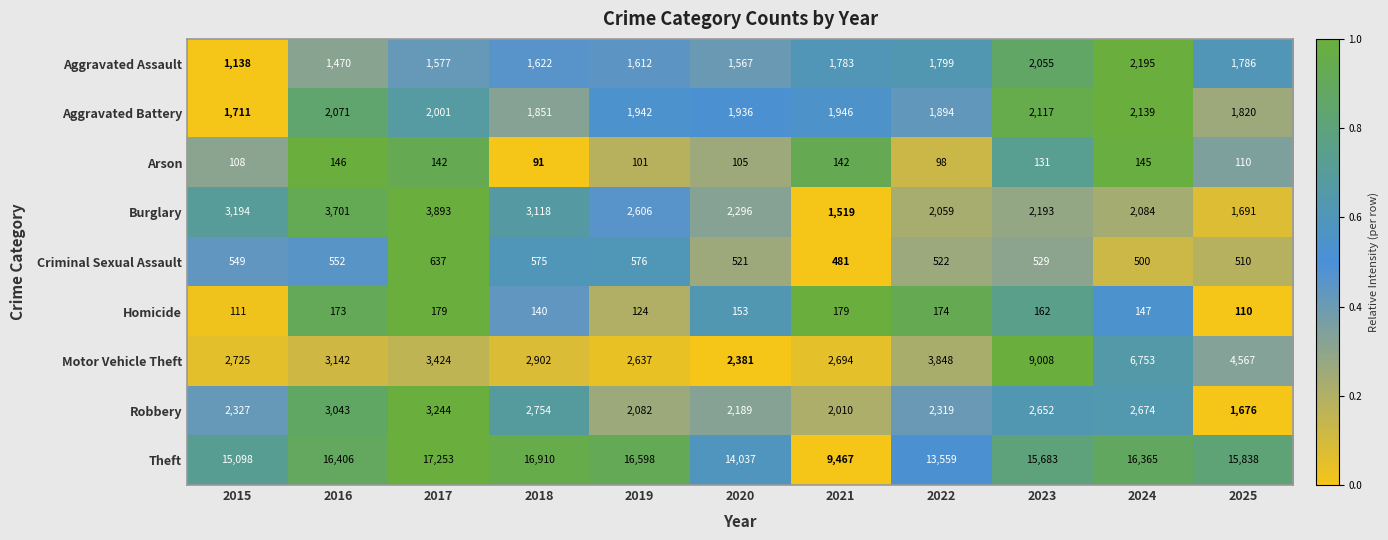

Count the number of data series in this chart.

9